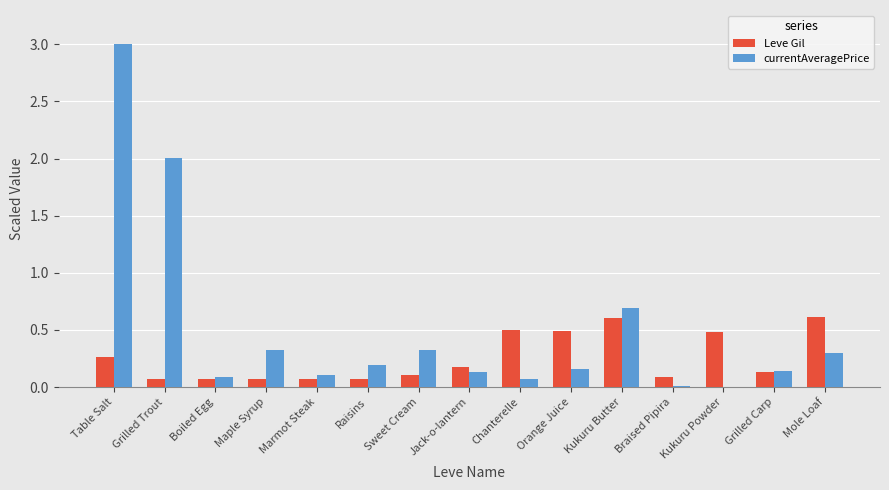

Between Grilled Trout and Marmot Steak, which series saw the biggest shift?

currentAveragePrice